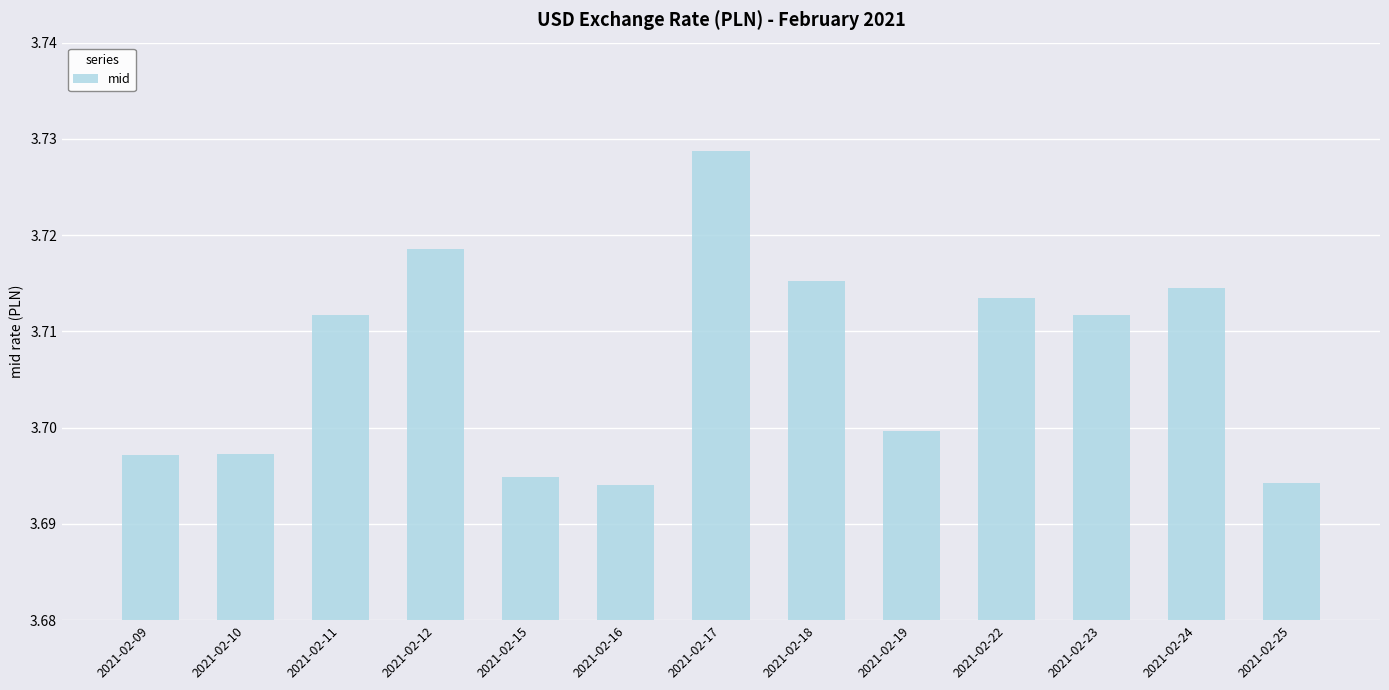

Is it true that the value at 2021-02-12 is 3.7?

True